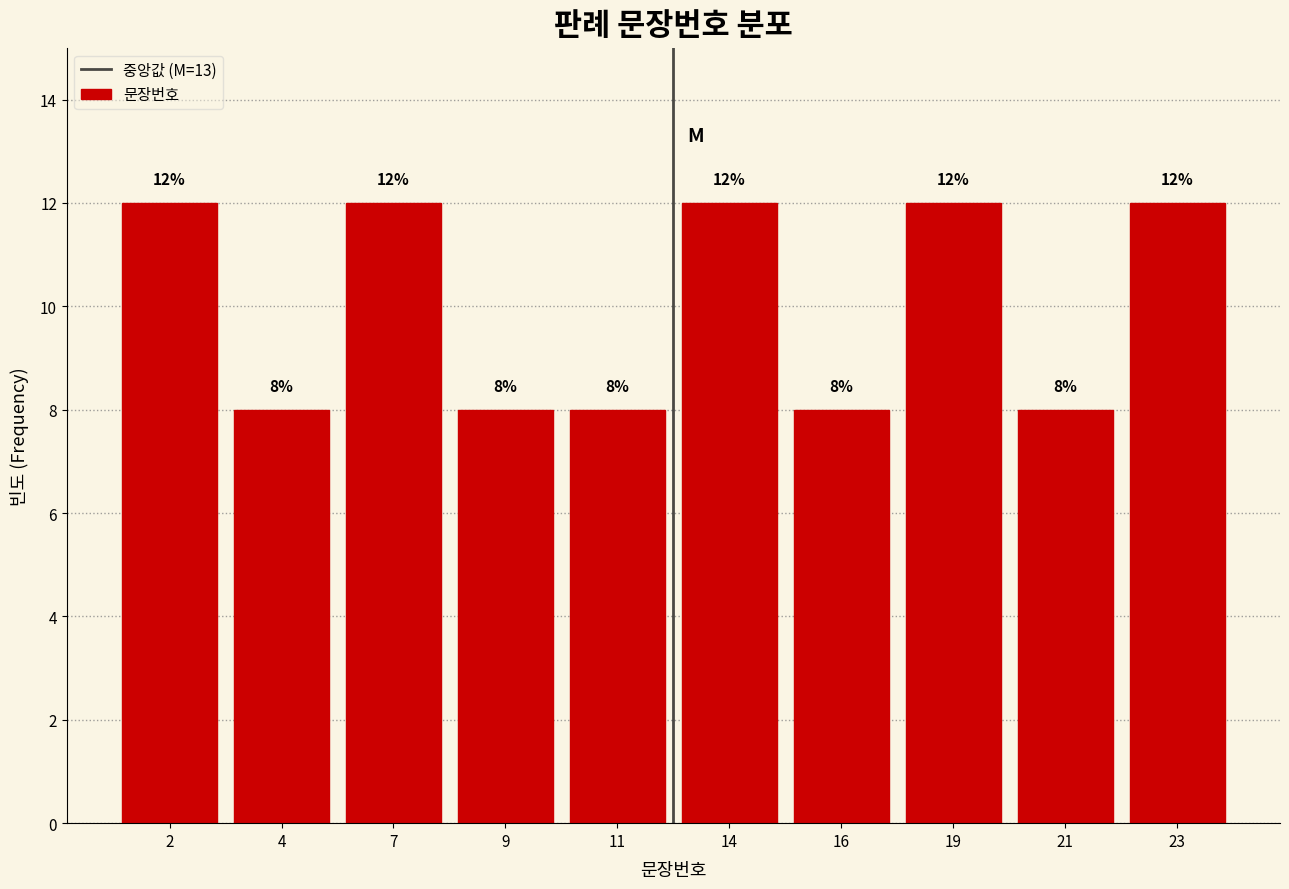

Reading right to left, what are all the values shown in this chart?

23=12	21=8	19=12	16=8	14=12	11=8	9=8	7=12	4=8	2=12